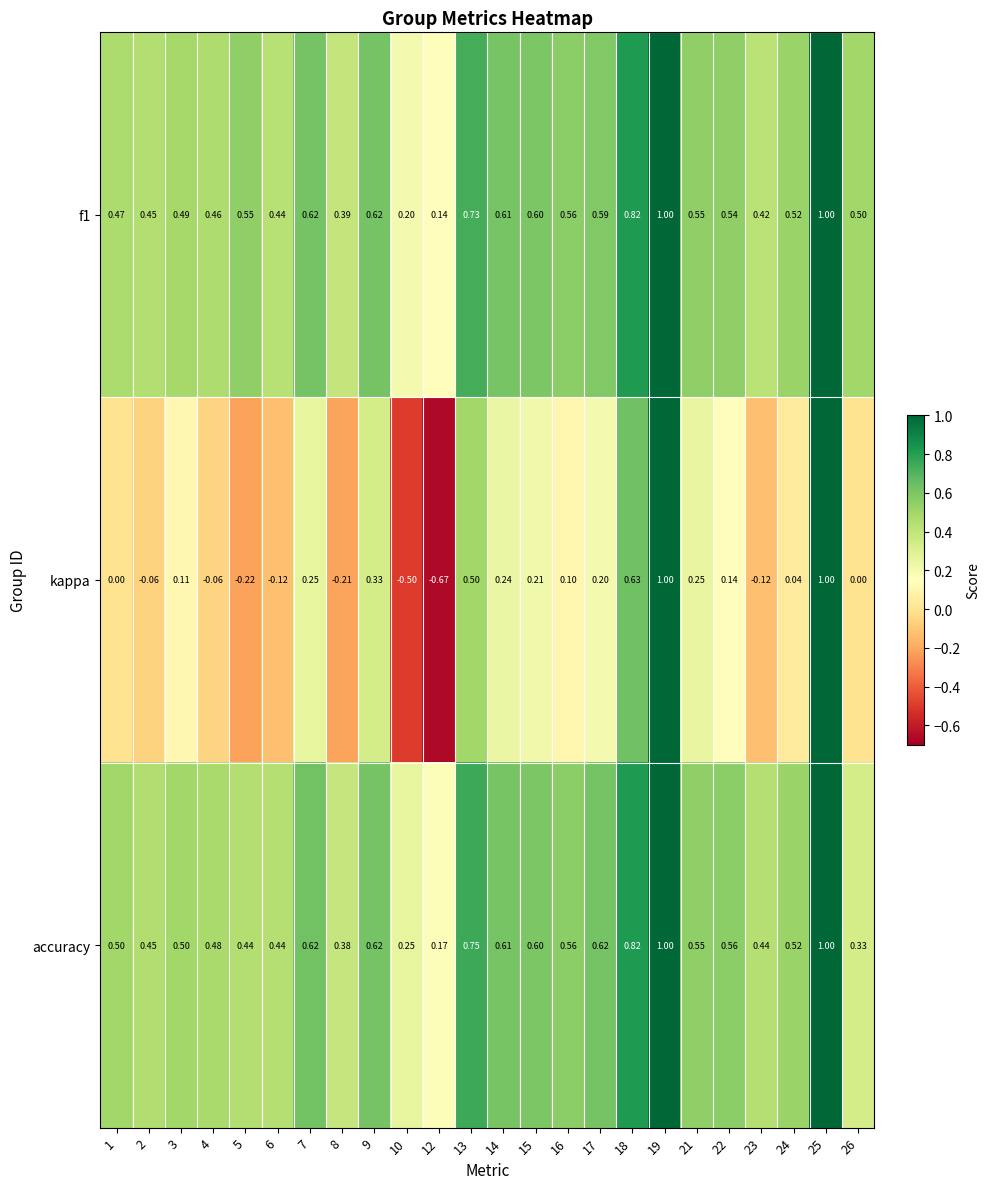

Is the value of f1 at 7 greater than the value of accuracy at 2?

Yes